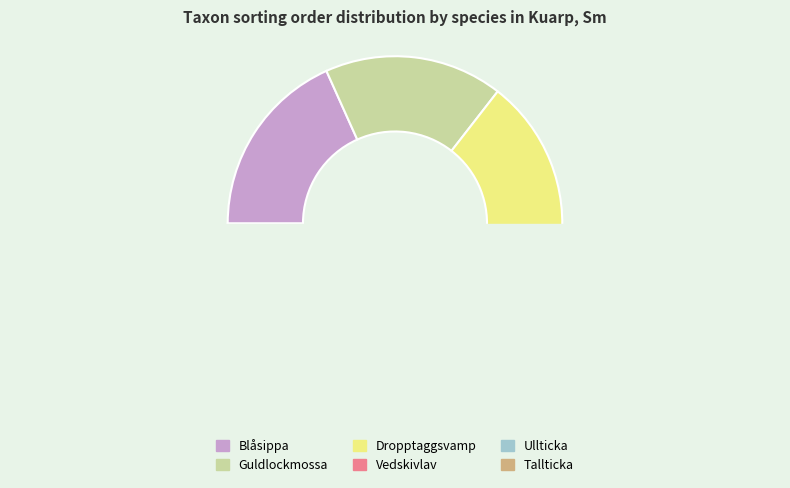

Count the number of slices in the pie.

6